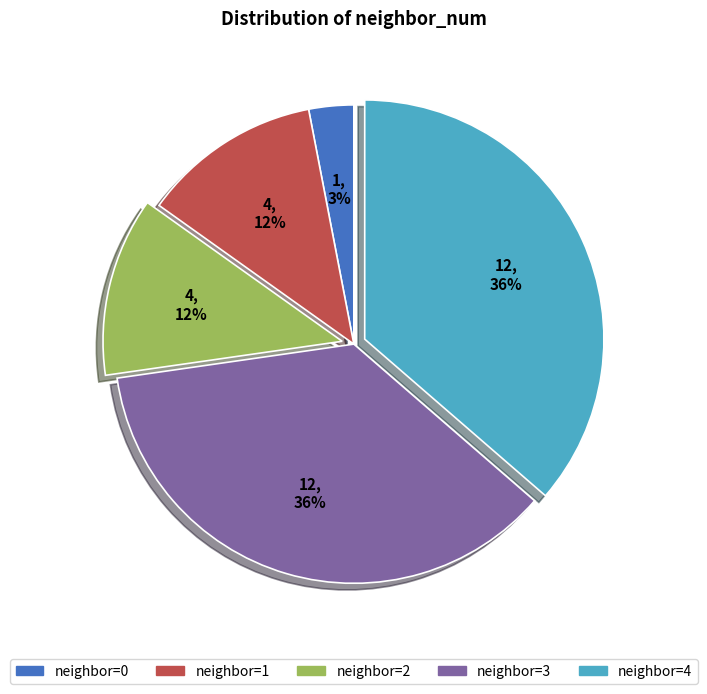

Does any single category account for the majority?

No